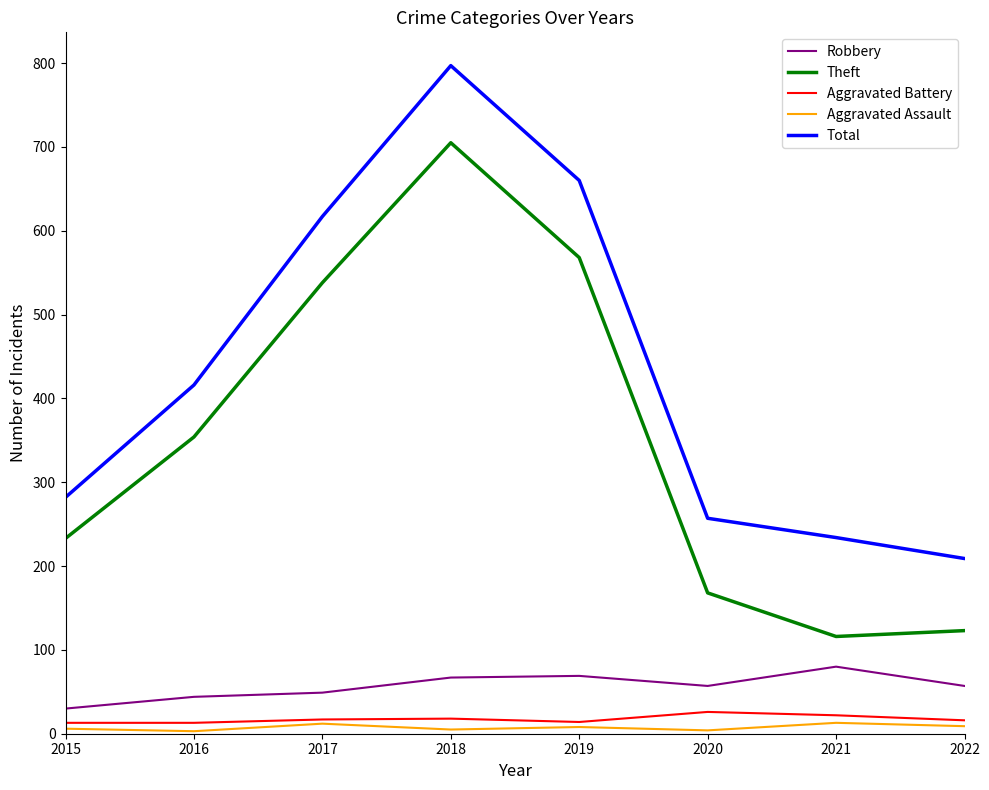

At which label is Total closest to 503?

2016